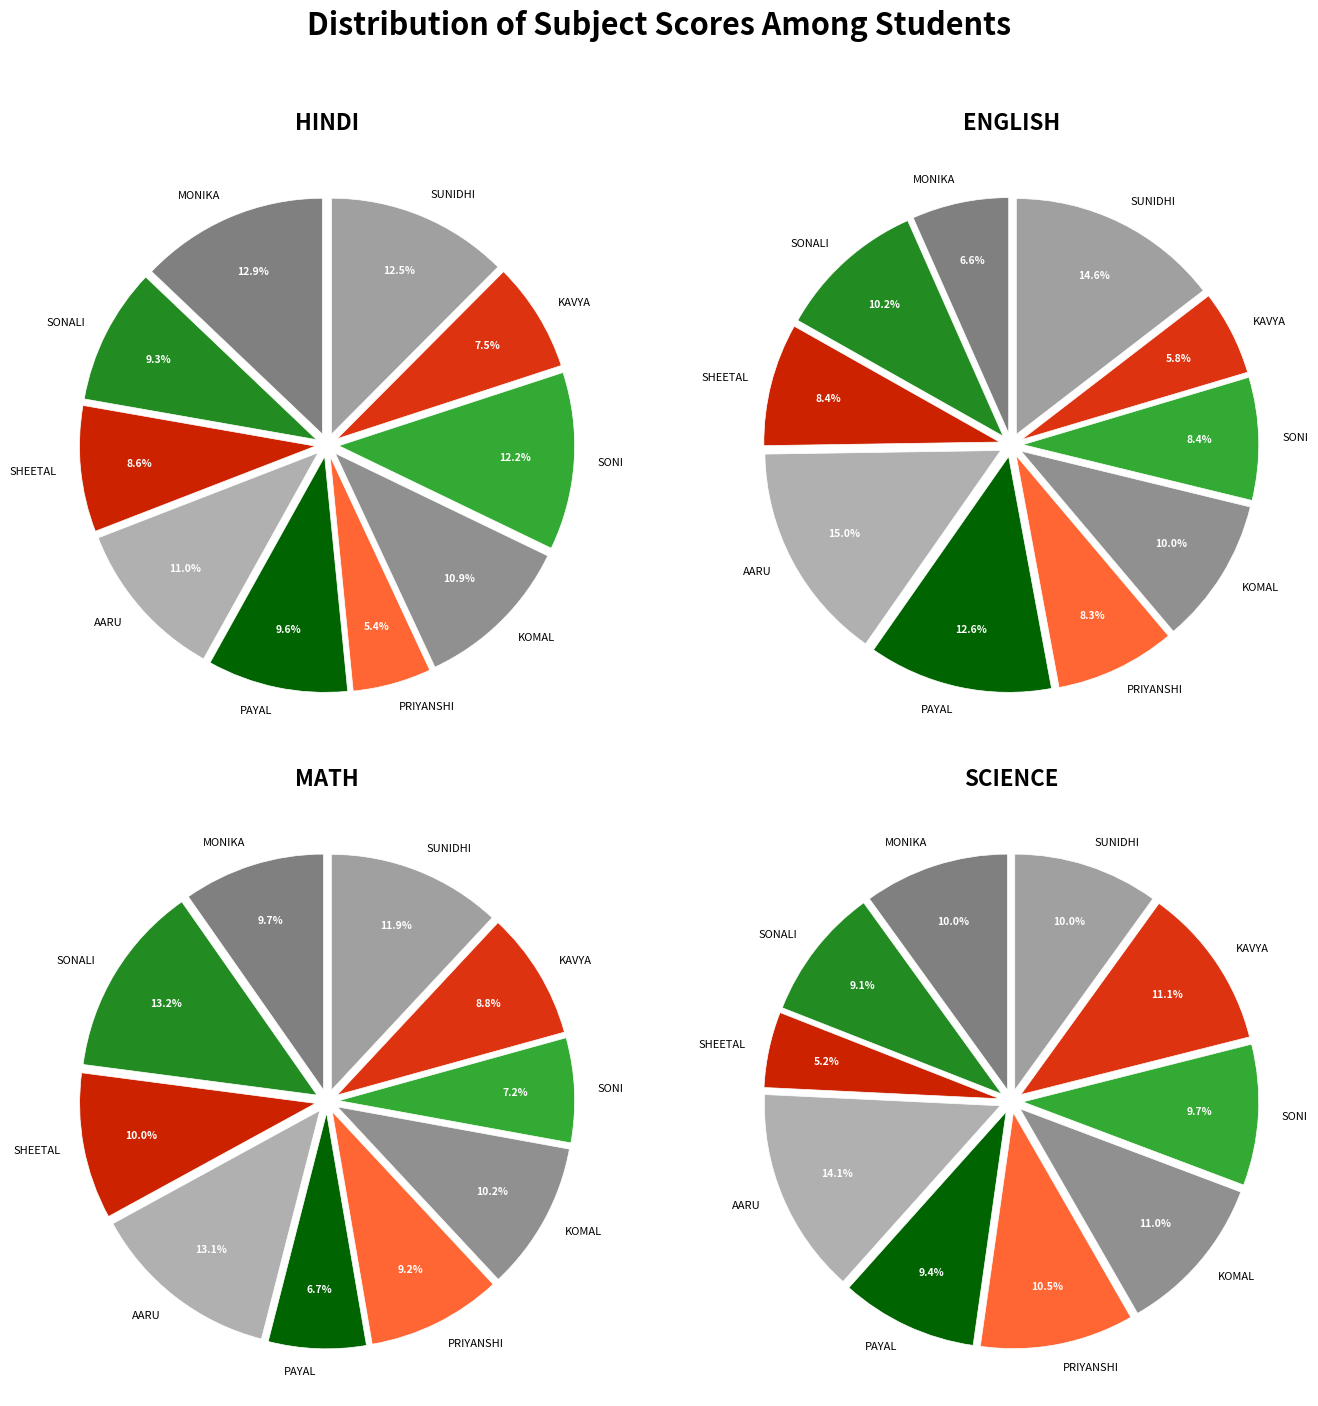

To the nearest percent, what is the combined percentage of MONIKA and SONALI?

19%